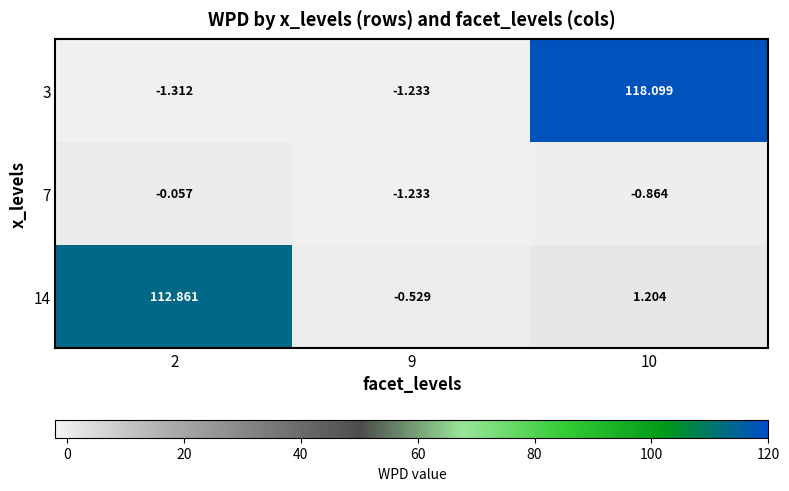

Between 2 and 10, which series saw the biggest shift?

3